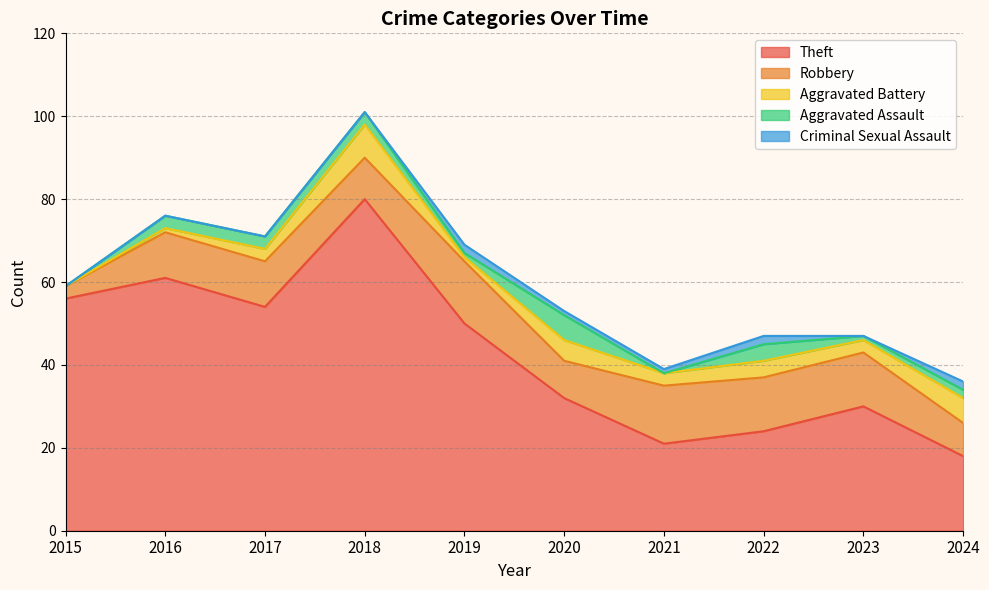

Where is the first local maximum for Theft?

2016